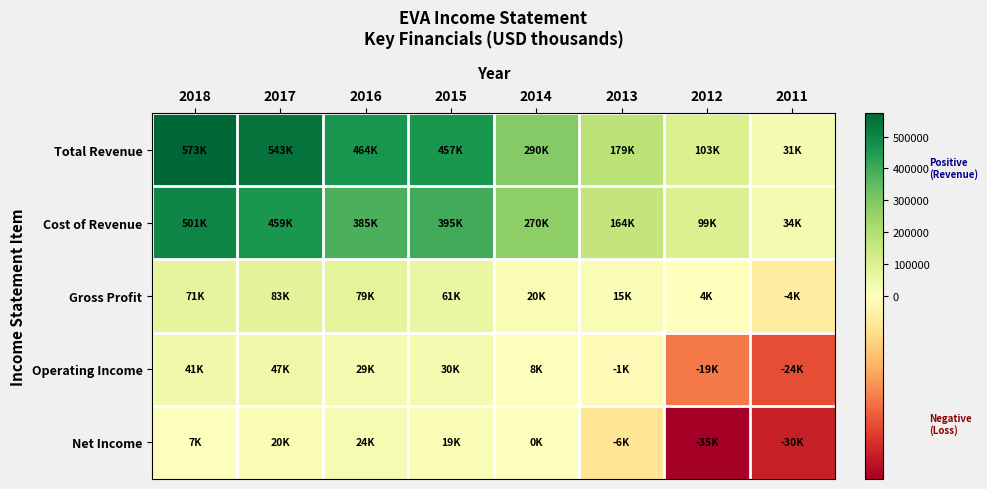

Between 2017 and 2011, which is larger?

2017